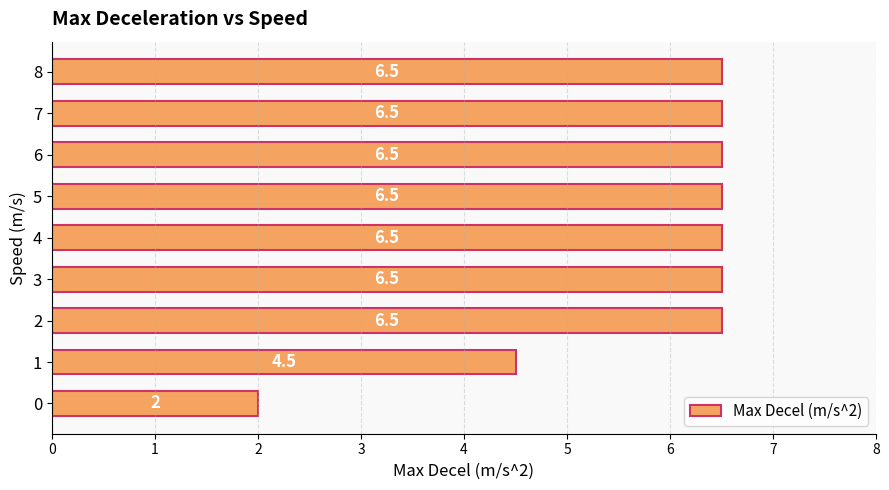

What value does the data have at 8?

6.5